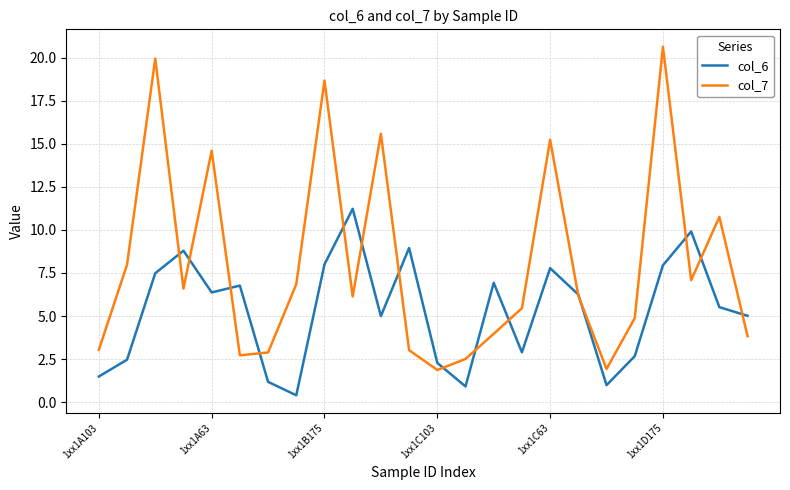

Which series has the widest spread of values?

col_7